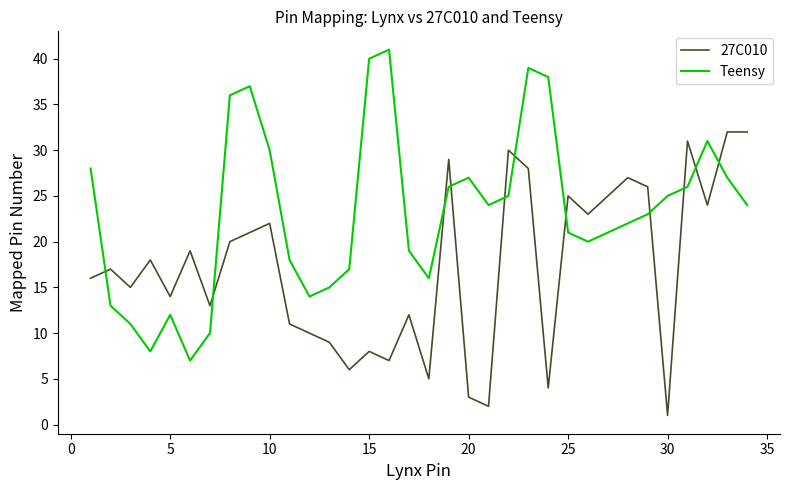

What is the highest value of the Teensy series?

41